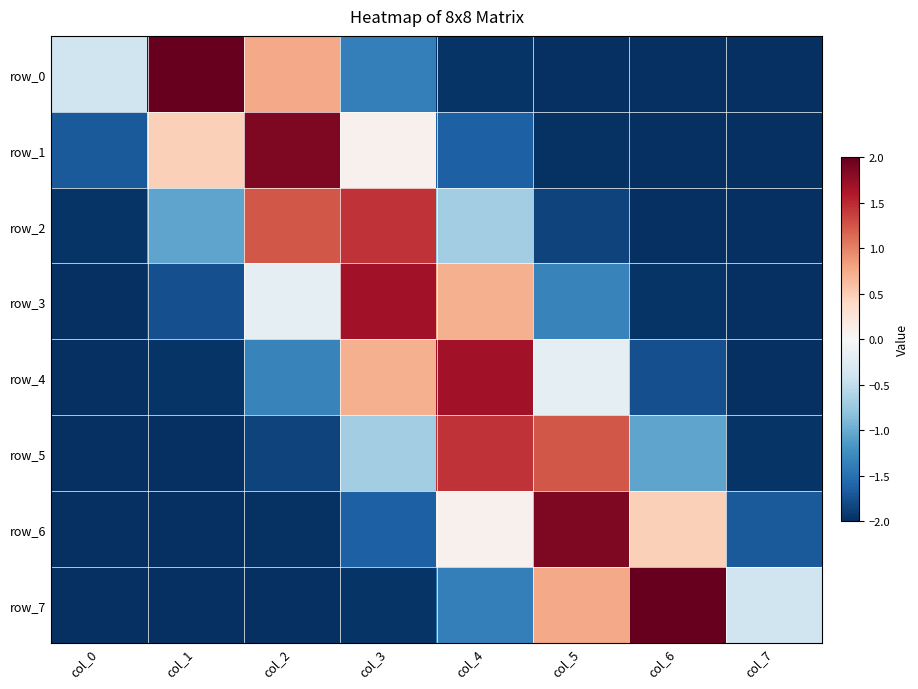

The value of row_5 at col_3 is -1.0. True or false?

False